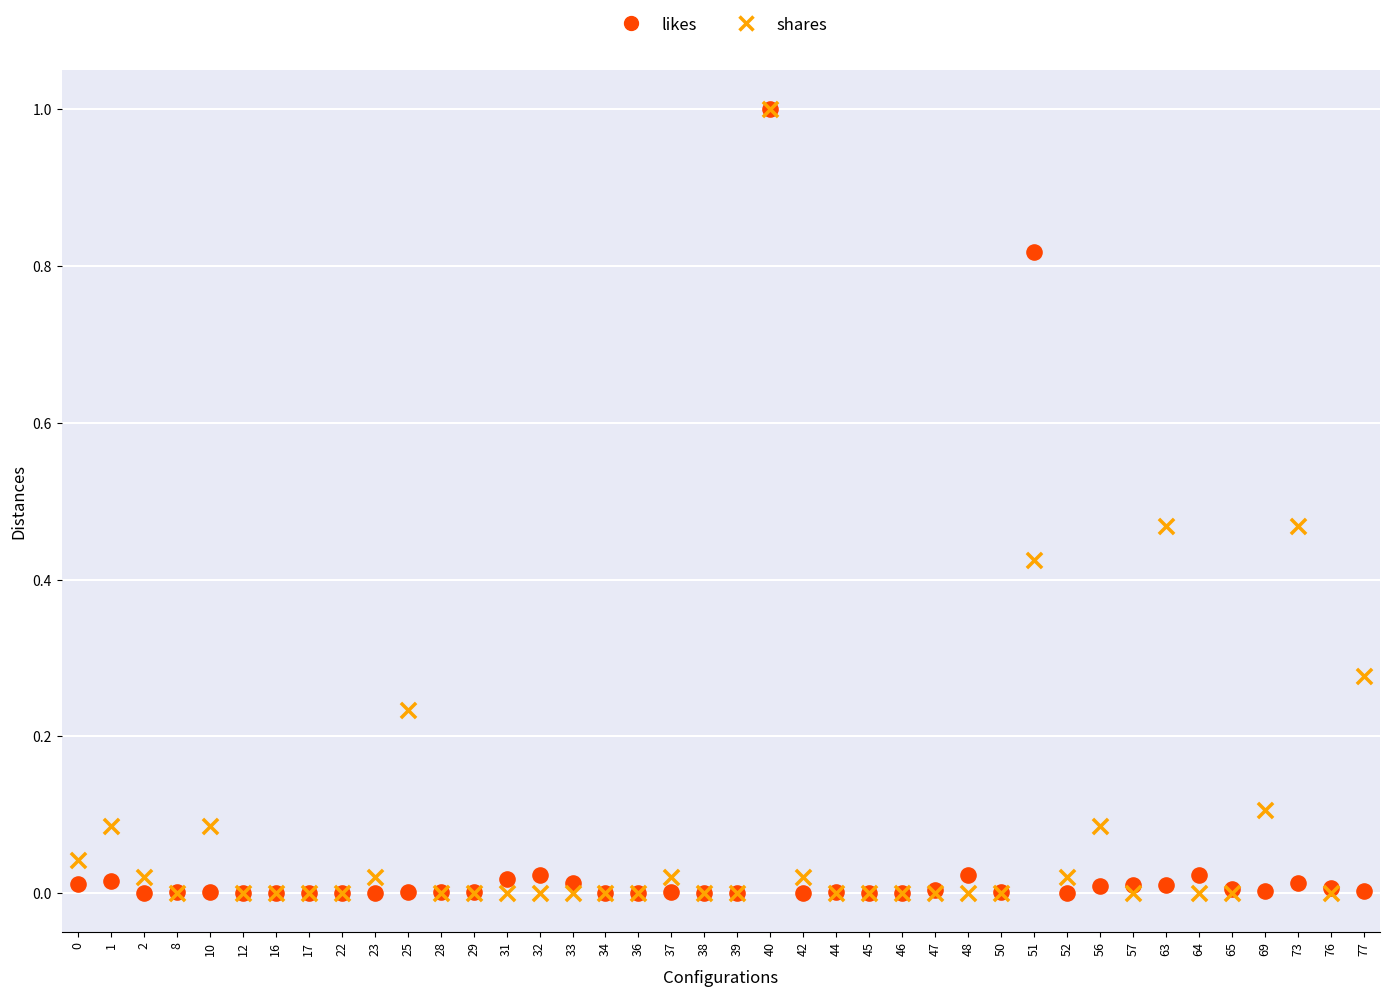

What are all the series names shown in the legend?

likes, shares